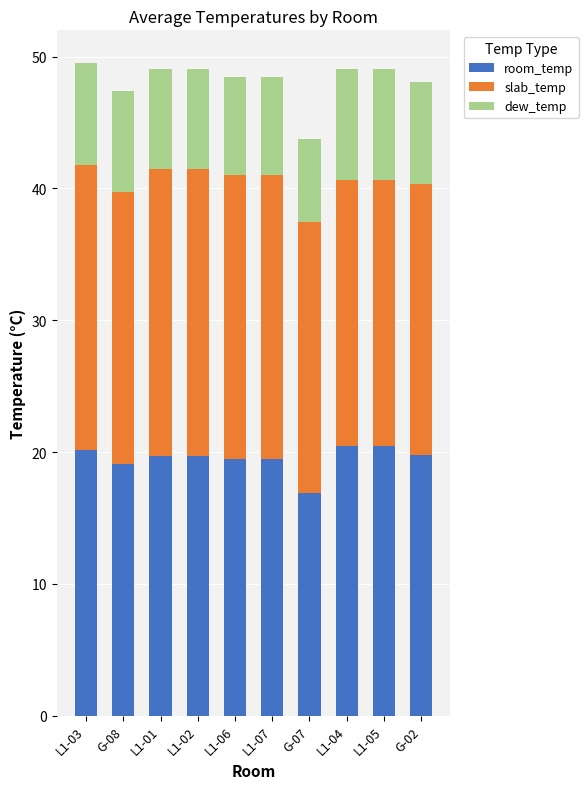

Does the chart contain any negative values?

No